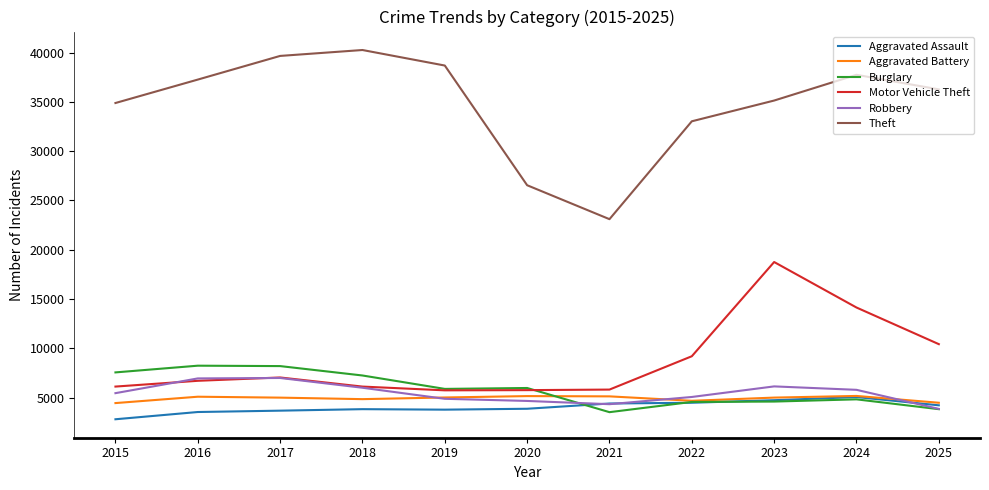

The value of Theft at 2024 is 37744. True or false?

True